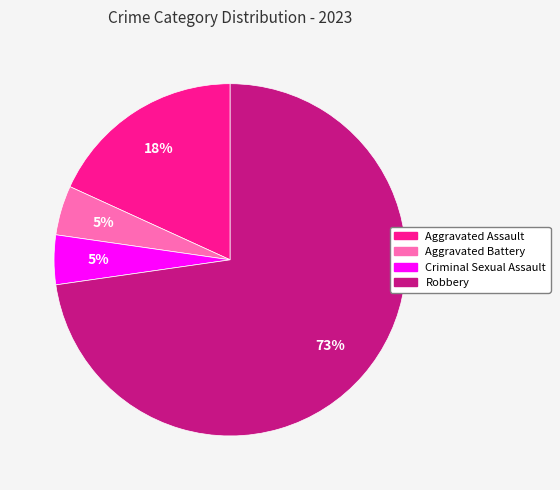

The Aggravated Assault slice represents 3% of the pie. True or false?

False